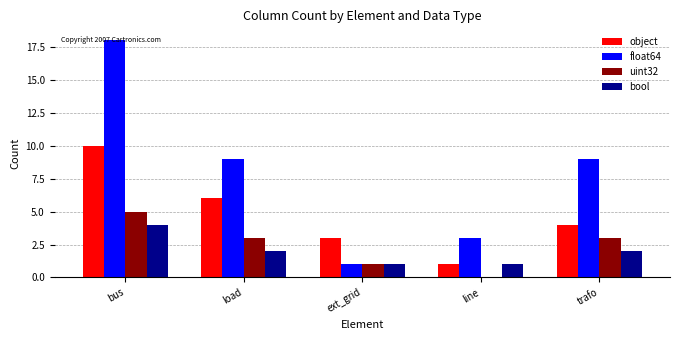

What is the sum of all uint32 values?

12